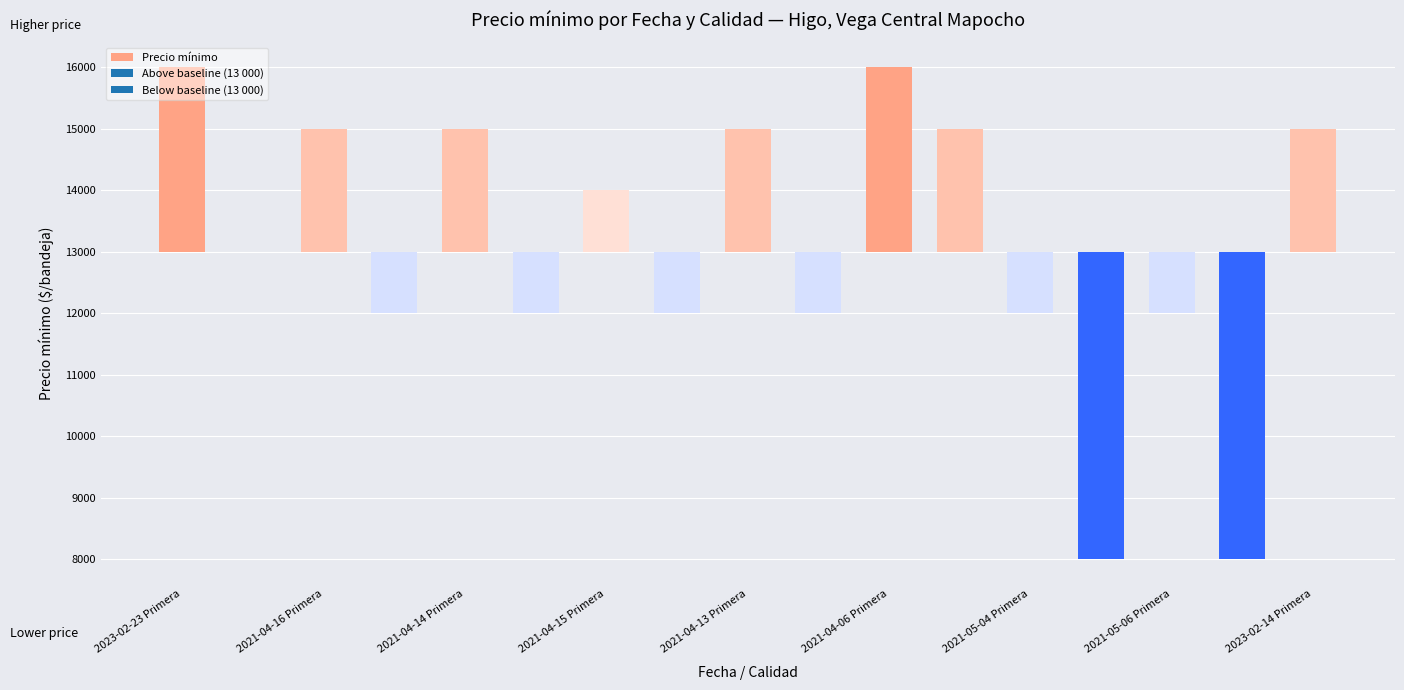

What is the maximum value shown in the chart?

16000